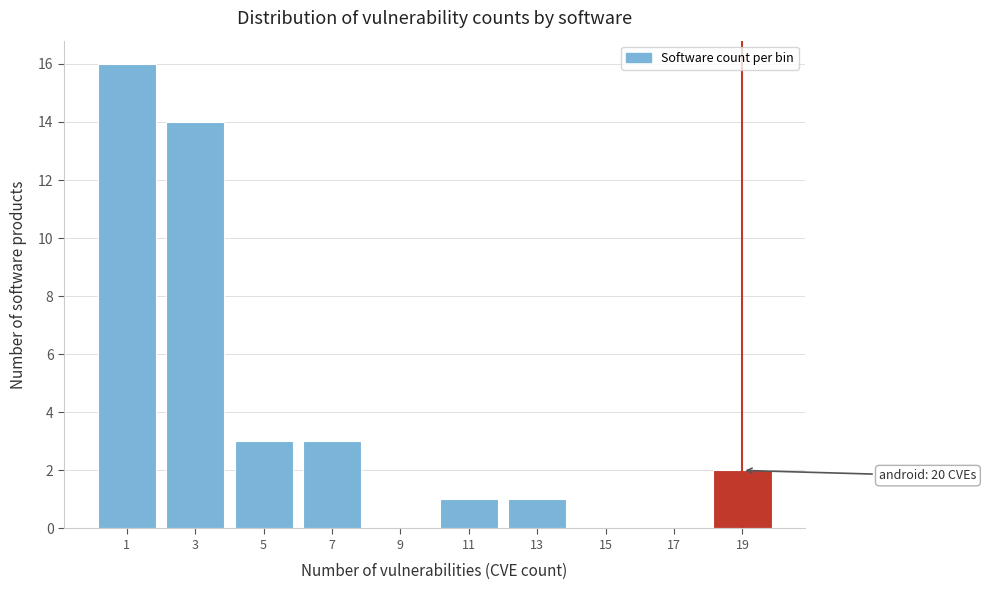

Reading right to left, transcribe all the data shown in this chart.

19=2	17=0	15=0	13=1	11=1	9=0	7=3	5=3	3=14	1=16